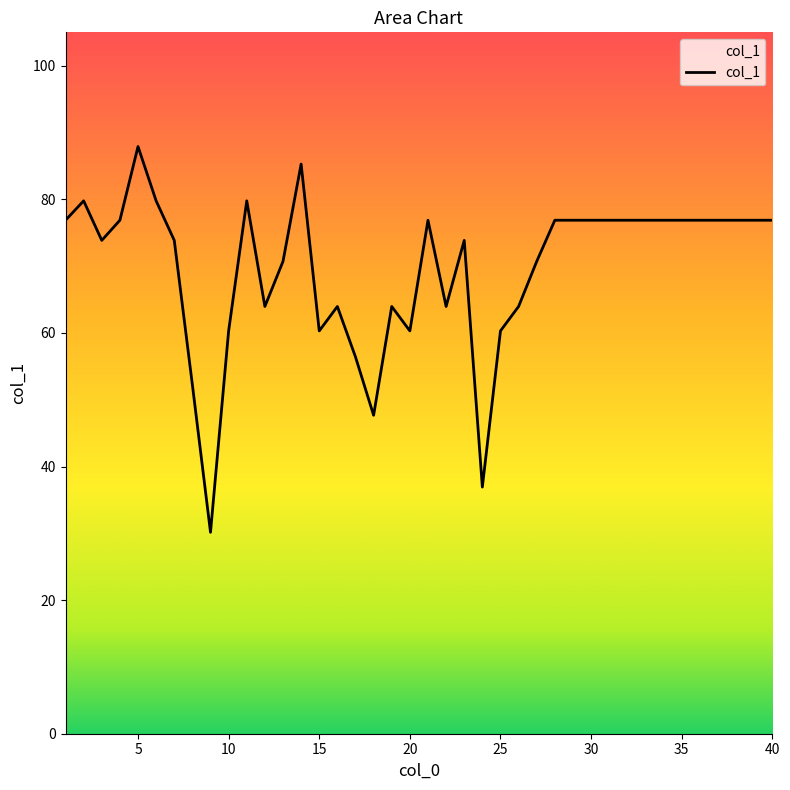

What is the difference between the maximum and minimum values?

57.8